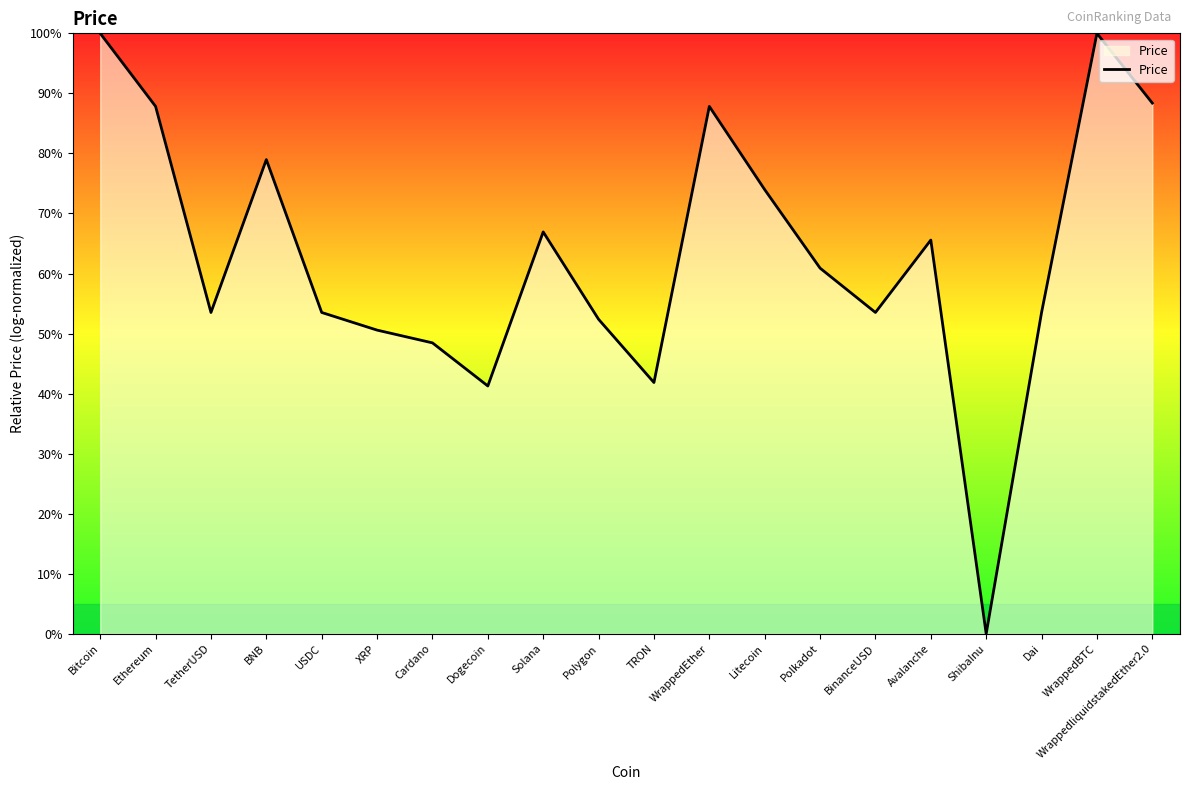

How many lines are shown in the chart?

1